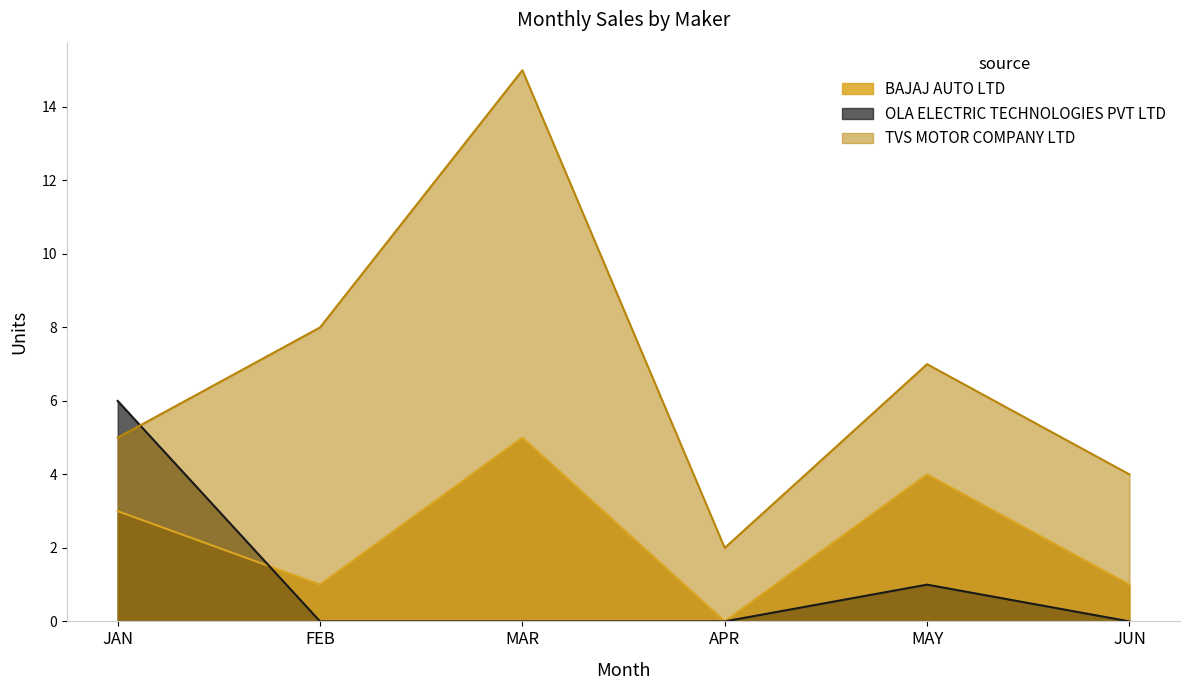

True or false: BAJAJ AUTO LTD and TVS MOTOR COMPANY LTD cross at least once.

False